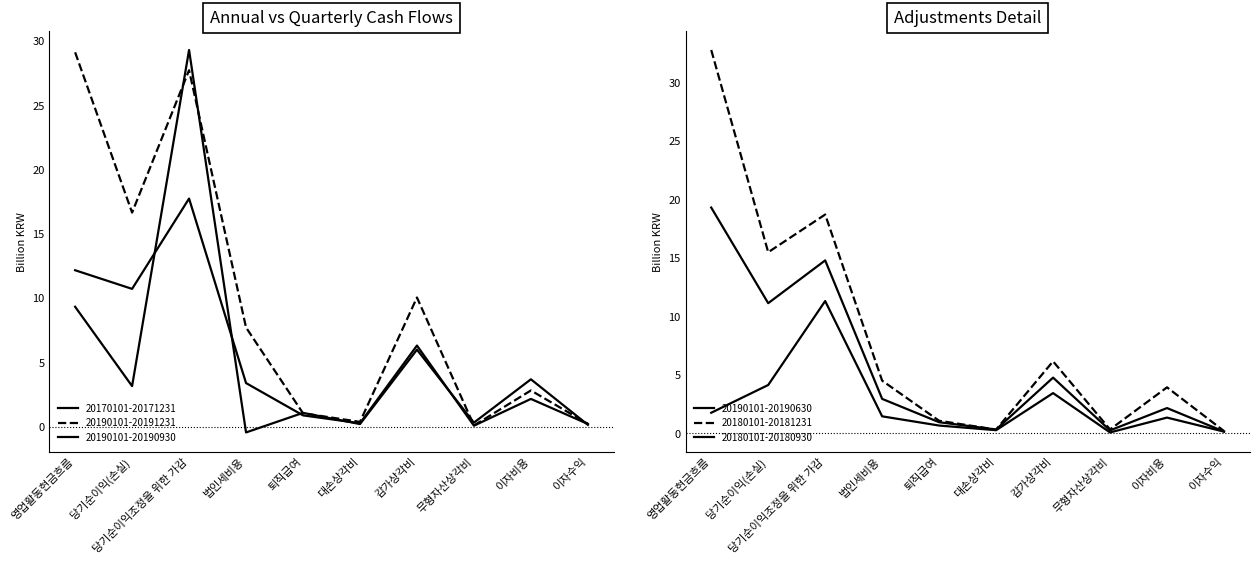

What is the difference between the maximum and second lowest values in the 20190101-20190930 series?

17.5